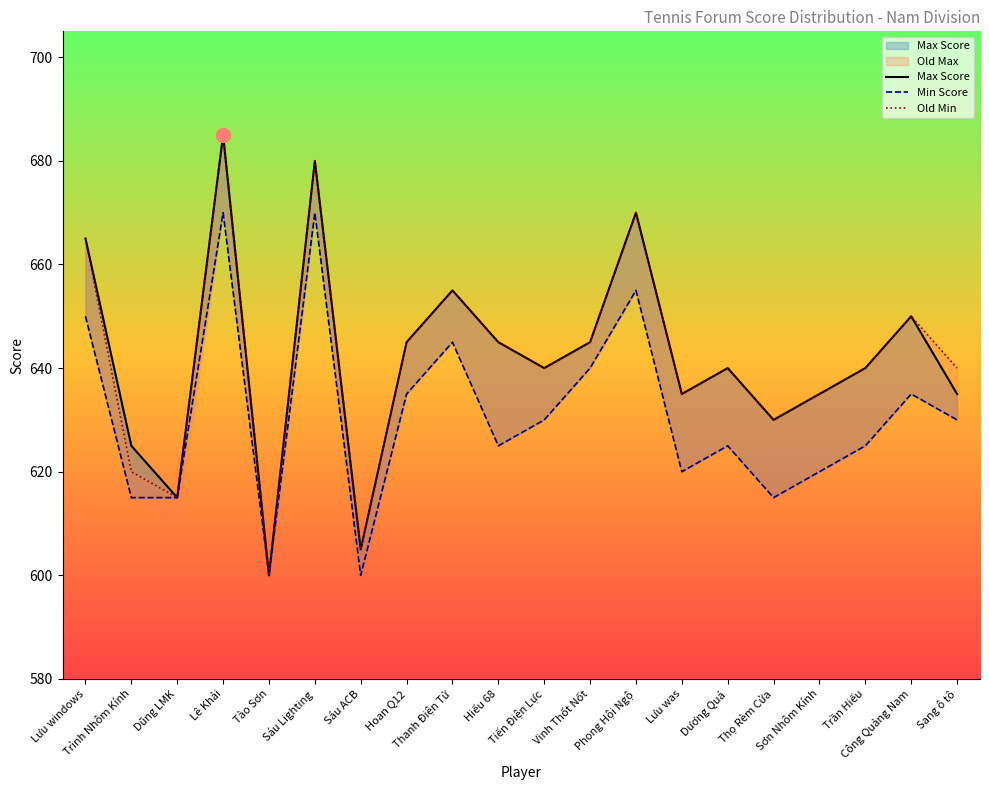

What is the value of the Min Score point at the 13th from the left?

655